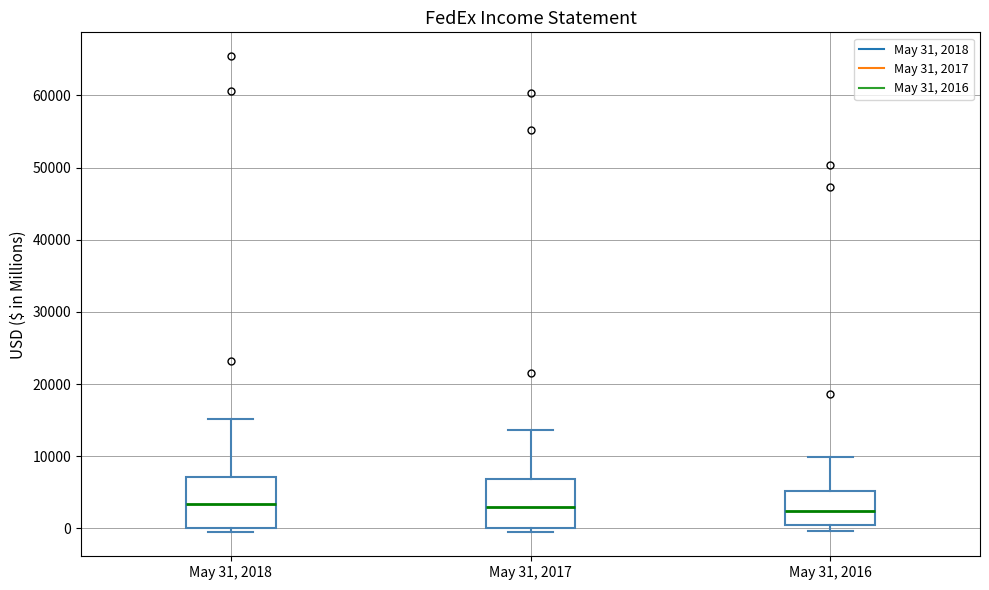

Where is the upper edge of the box for May 31, 2017 on the y-axis? The values are not printed on the chart, so give them approximately, as read against the axis.

7000